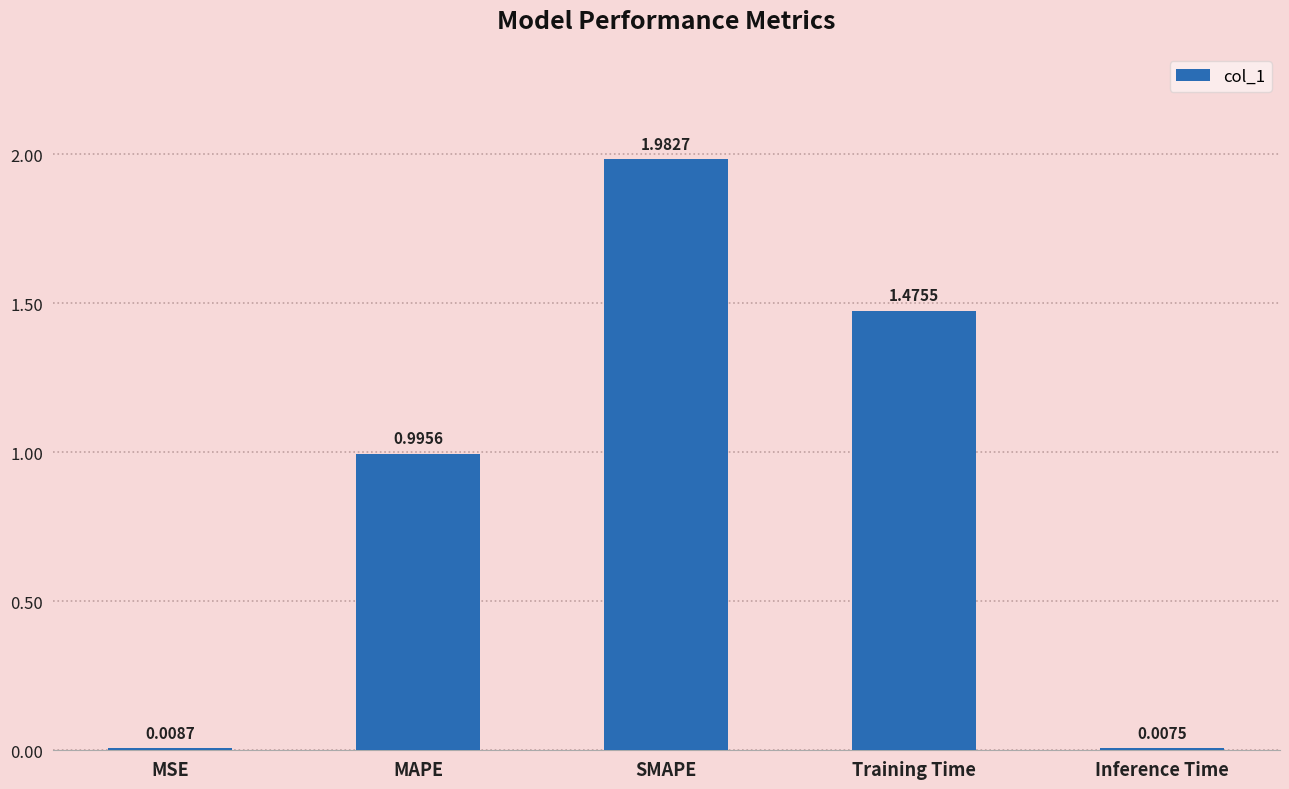

What is the average value?

0.9